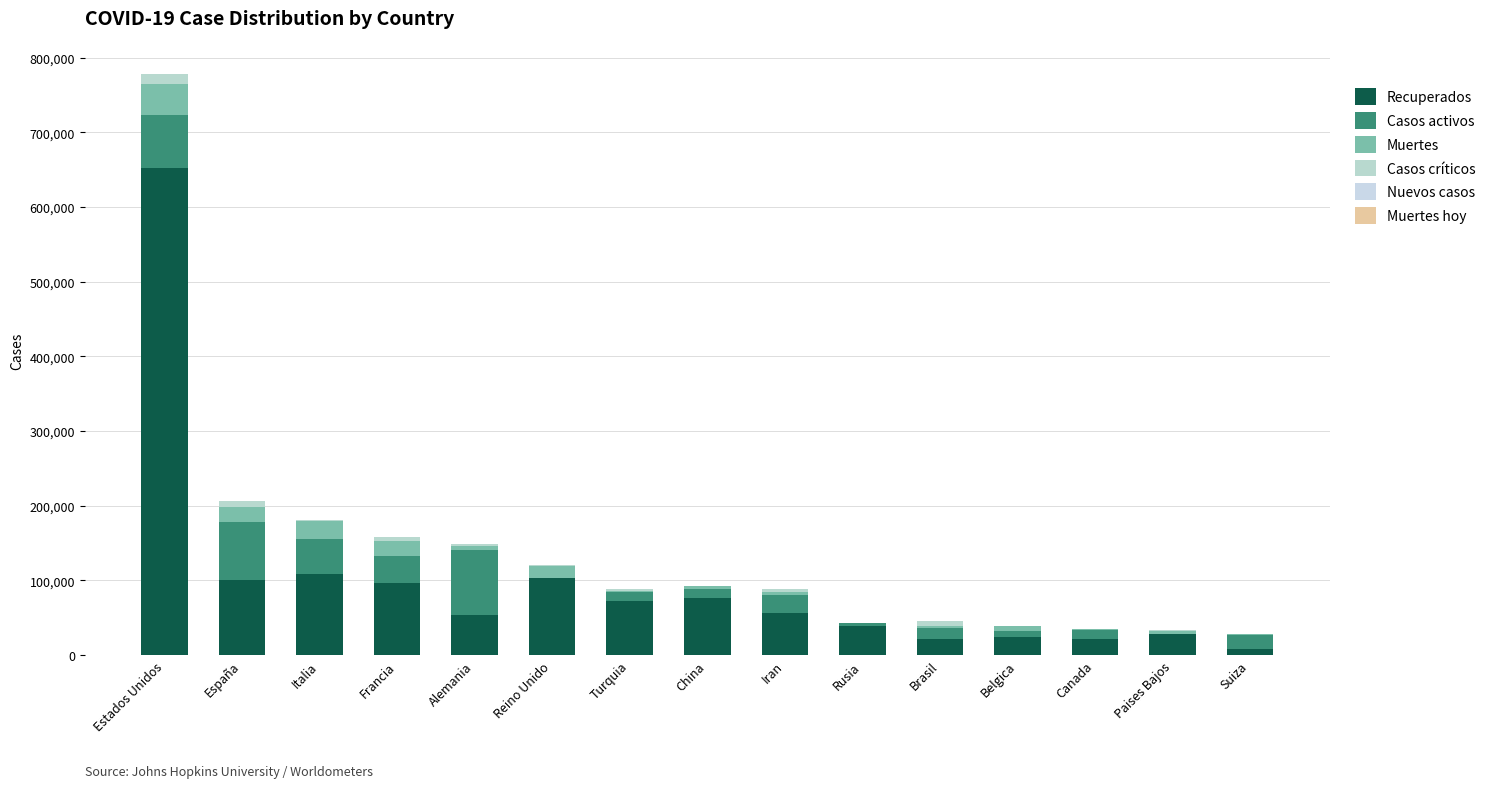

Count the number of data series in this chart.

6